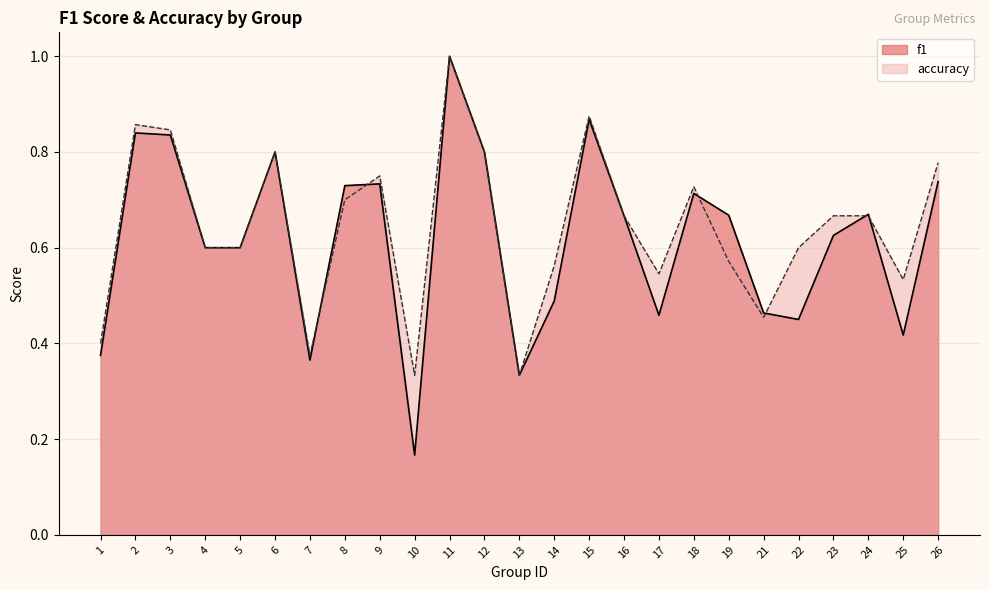

Rank the categories by f1 value from highest to lowest.

11, 15, 2, 3, 6, 12, 26, 9, 8, 18, 24, 19, 16, 23, 4, 5, 14, 21, 17, 22, 25, 1, 7, 13, 10